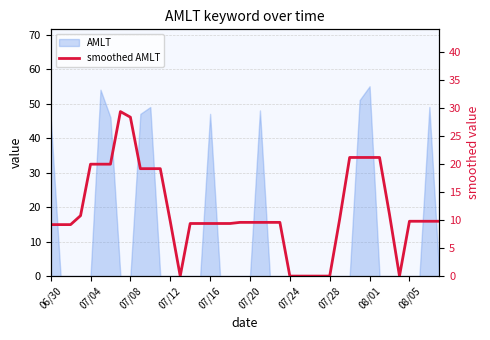

What is the change in value from 20 to 34?

+1.4